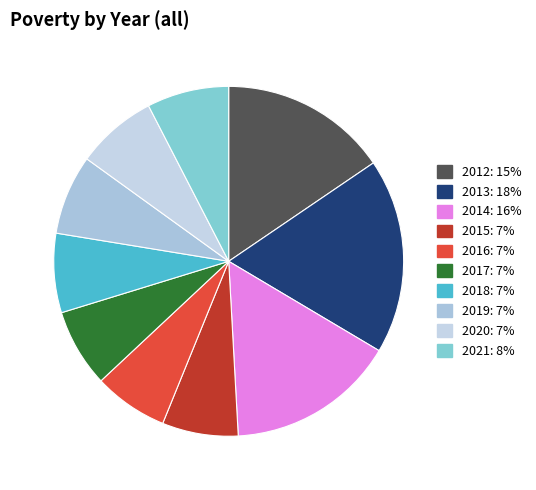

Count the number of slices in the pie.

10